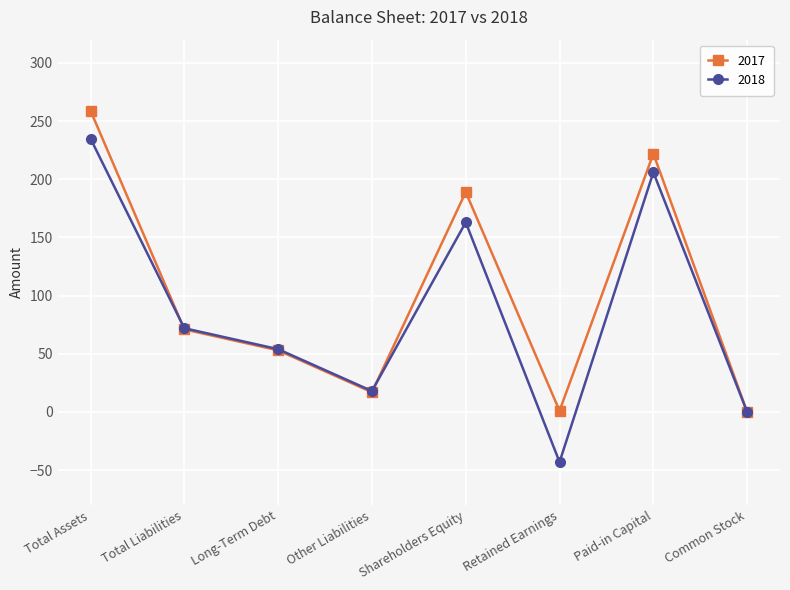

At which category is the sum across all series the highest?

Total Assets